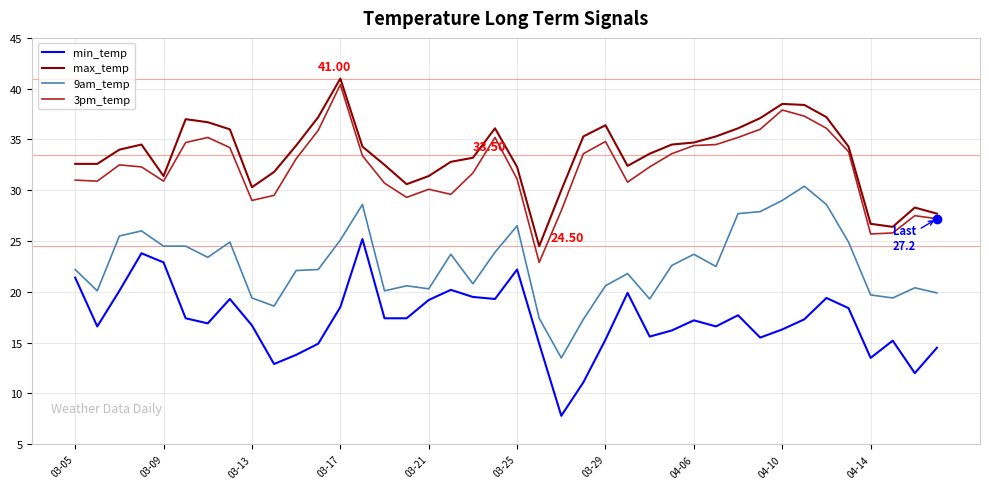

True or false: min_temp and 3pm_temp cross at least once.

False